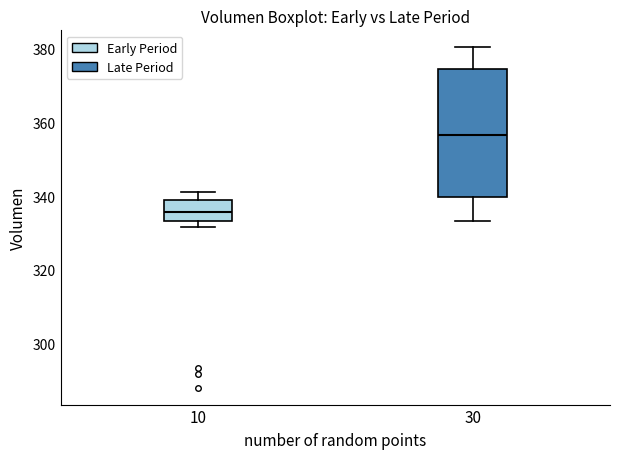

Reading left to right, read every box against the y-axis: the position of its median line, the range the box covers, and the ends of its whiskers. The values are not printed on the chart, so give them approximately, as read against the axis.

10: median 336, box 334 to 340, whiskers 332 to 342
30: median 356, box 340 to 374, whiskers 334 to 380